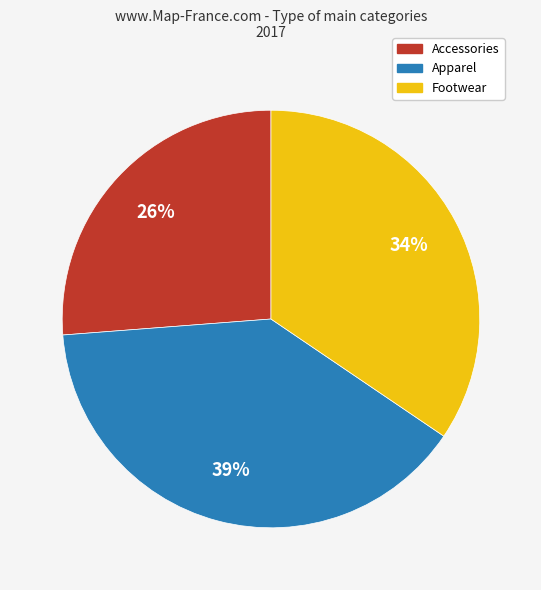

How many segments does this pie chart have?

3